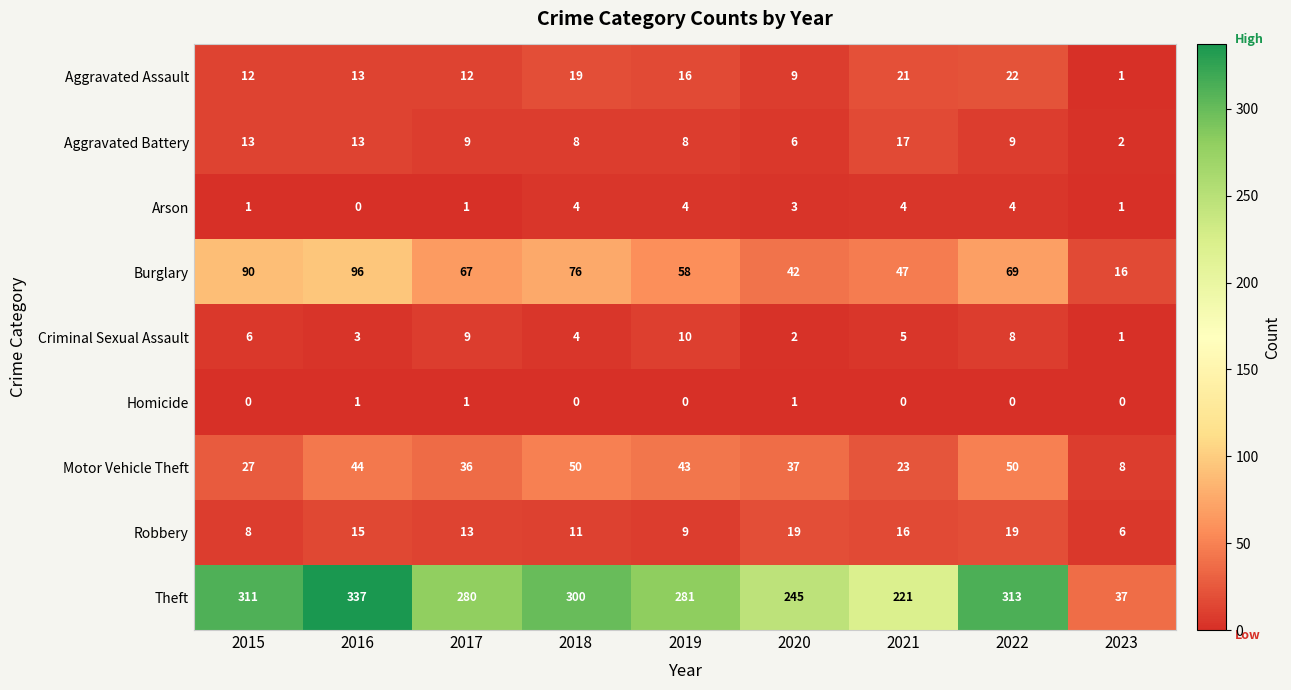

What is the maximum value shown in the chart?

337